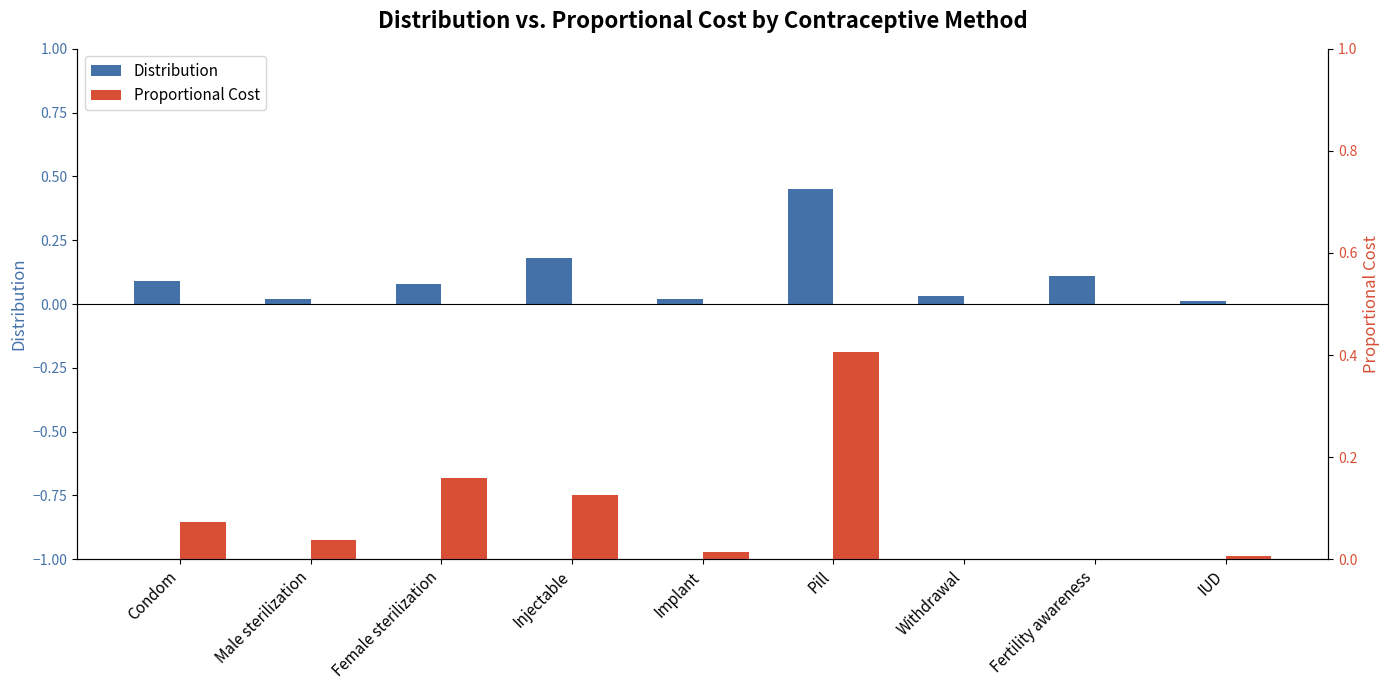

Which series has the widest spread of values?

Distribution